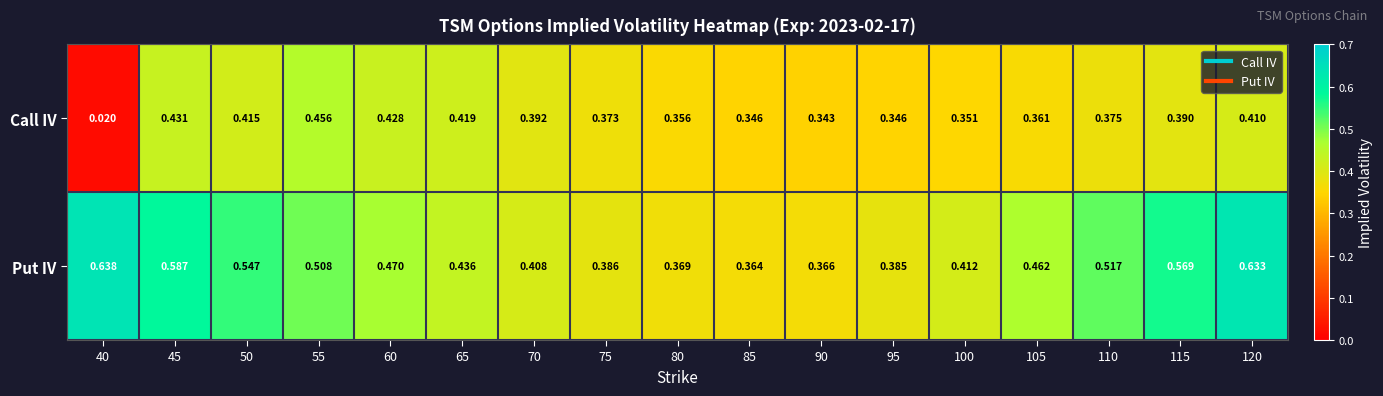

Rank the series at 85 from lowest to highest value.

Call IV, Put IV